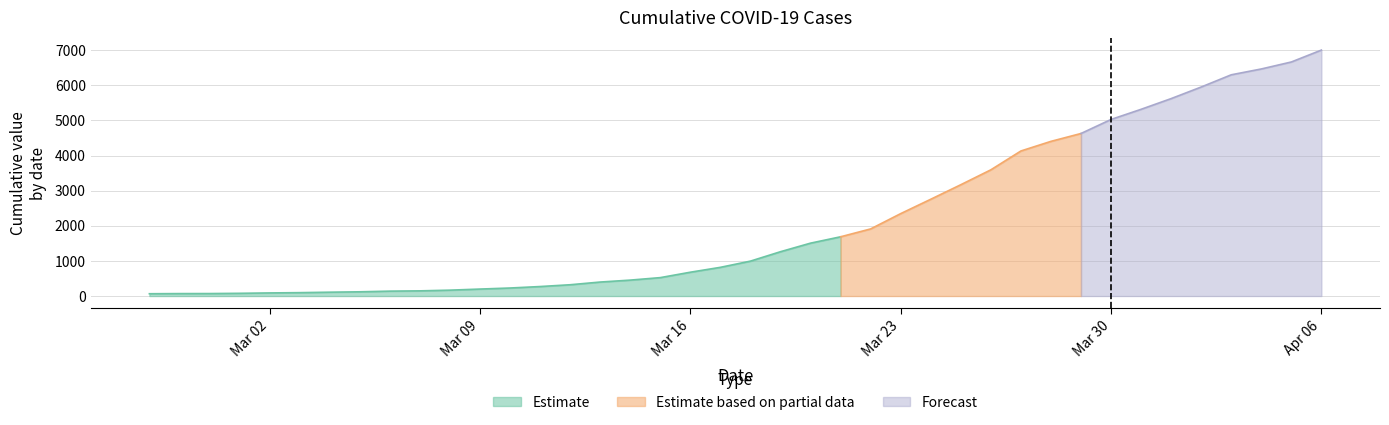

List the labels in order of value, smallest first.

2020-02-27, 2020-02-28, 2020-02-29, 2020-03-01, 2020-03-02, 2020-03-03, 2020-03-04, 2020-03-05, 2020-03-06, 2020-03-07, 2020-03-08, 2020-03-09, 2020-03-10, 2020-03-11, 2020-03-12, 2020-03-13, 2020-03-14, 2020-03-15, 2020-03-16, 2020-03-17, 2020-03-18, 2020-03-19, 2020-03-20, 2020-03-21, 2020-03-22, 2020-03-23, 2020-03-24, 2020-03-25, 2020-03-26, 2020-03-27, 2020-03-28, 2020-03-29, 2020-03-30, 2020-03-31, 2020-04-01, 2020-04-02, 2020-04-03, 2020-04-04, 2020-04-05, 2020-04-06